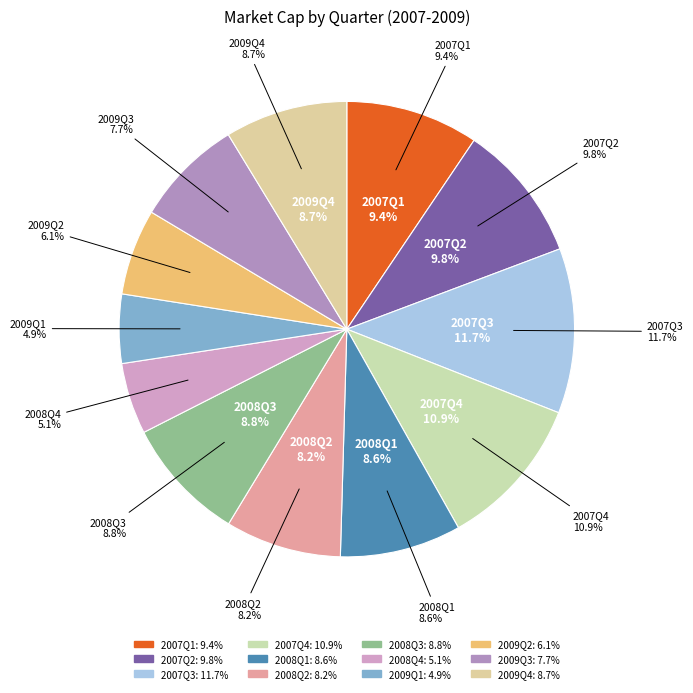

What percentage is NOT represented by Q4?

91.3%